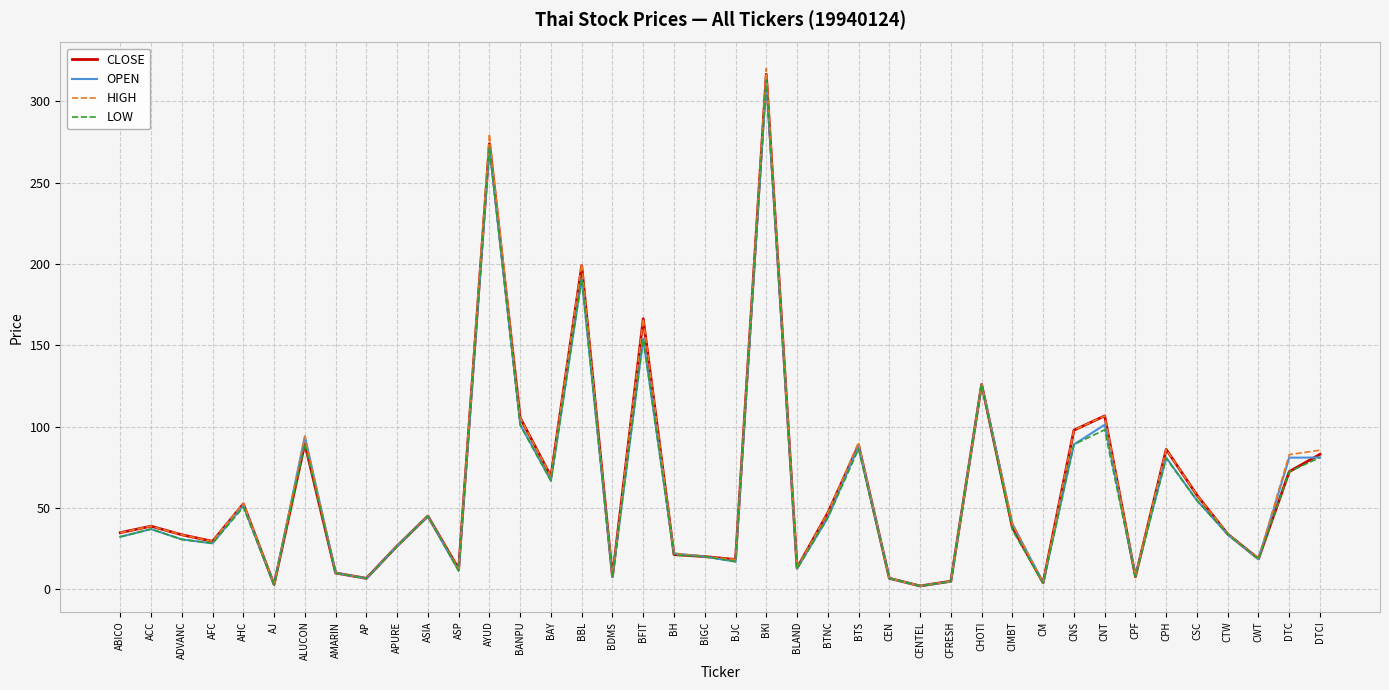

What is the average value of the HIGH series?

62.8